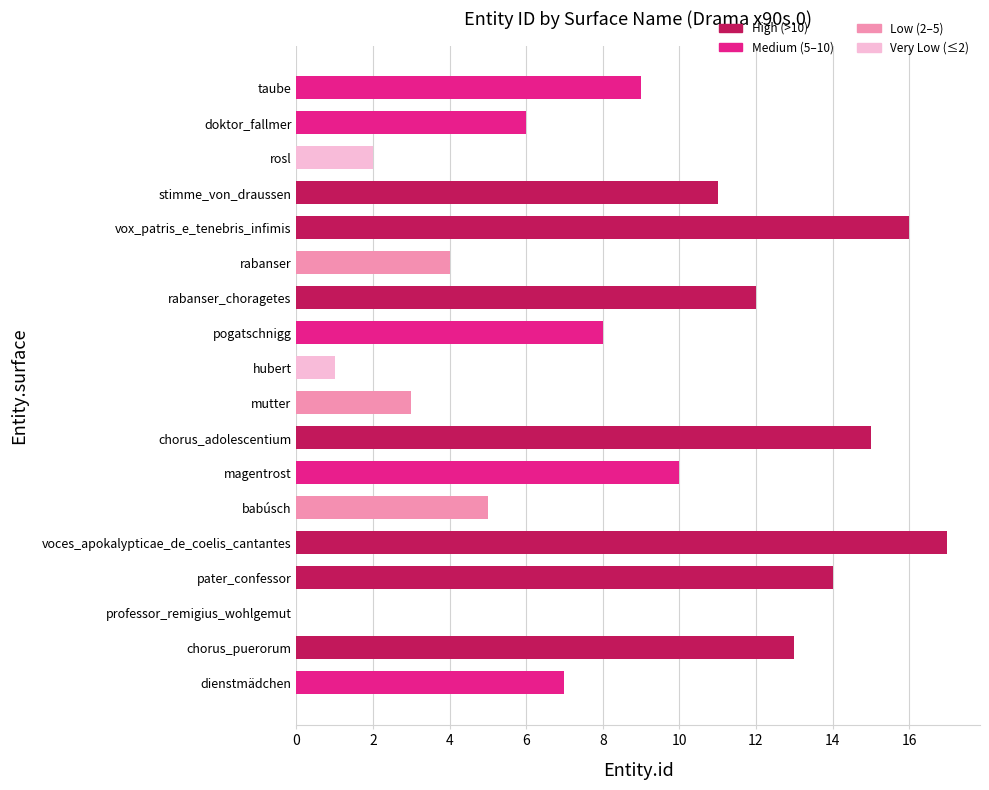

What is the sum of all values?

153